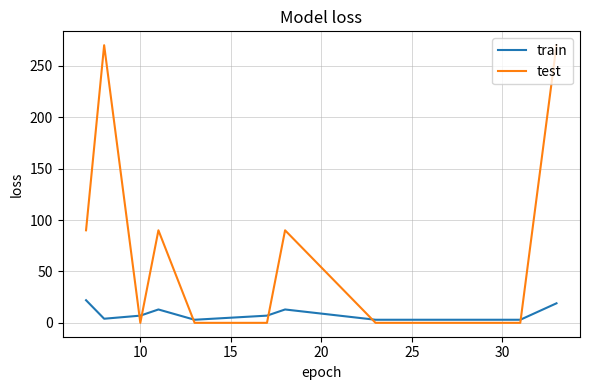

Which series ends up on top after the final intersection of test and train?

test